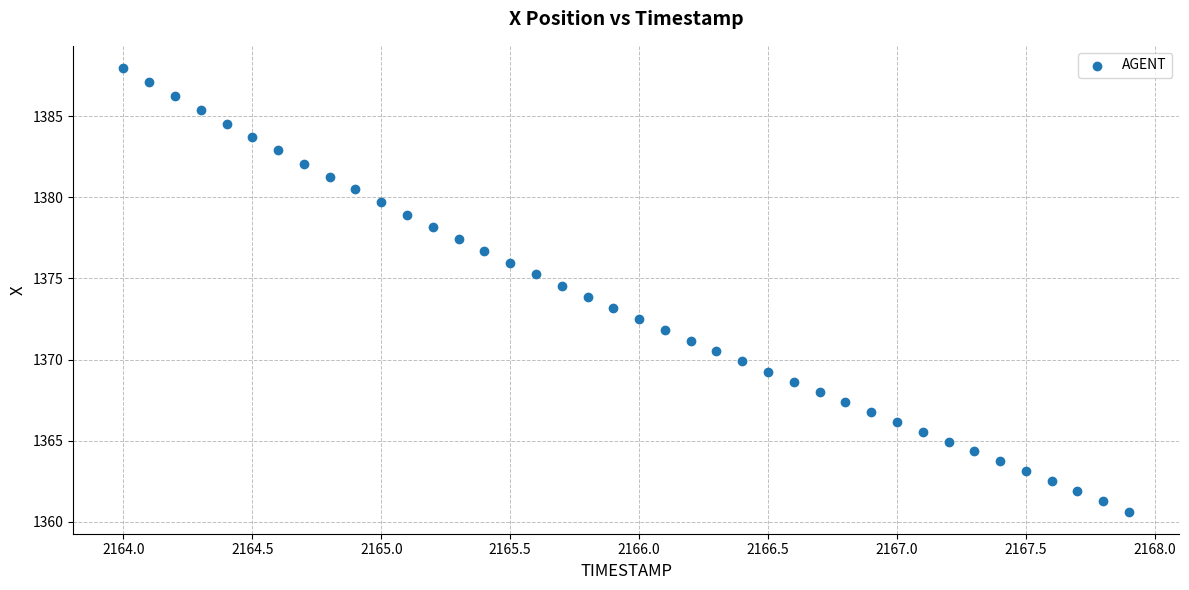

What is the range of X values (max minus min)?

3.9